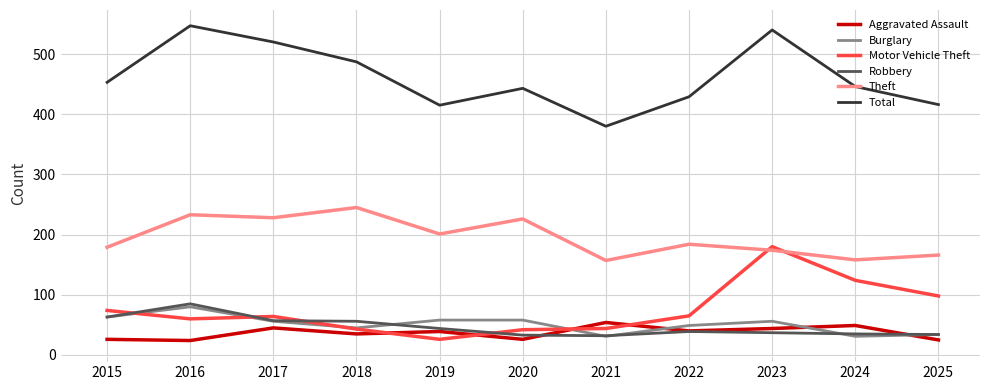

What are all the series names shown in the legend?

Aggravated Assault, Burglary, Motor Vehicle Theft, Robbery, Theft, Total